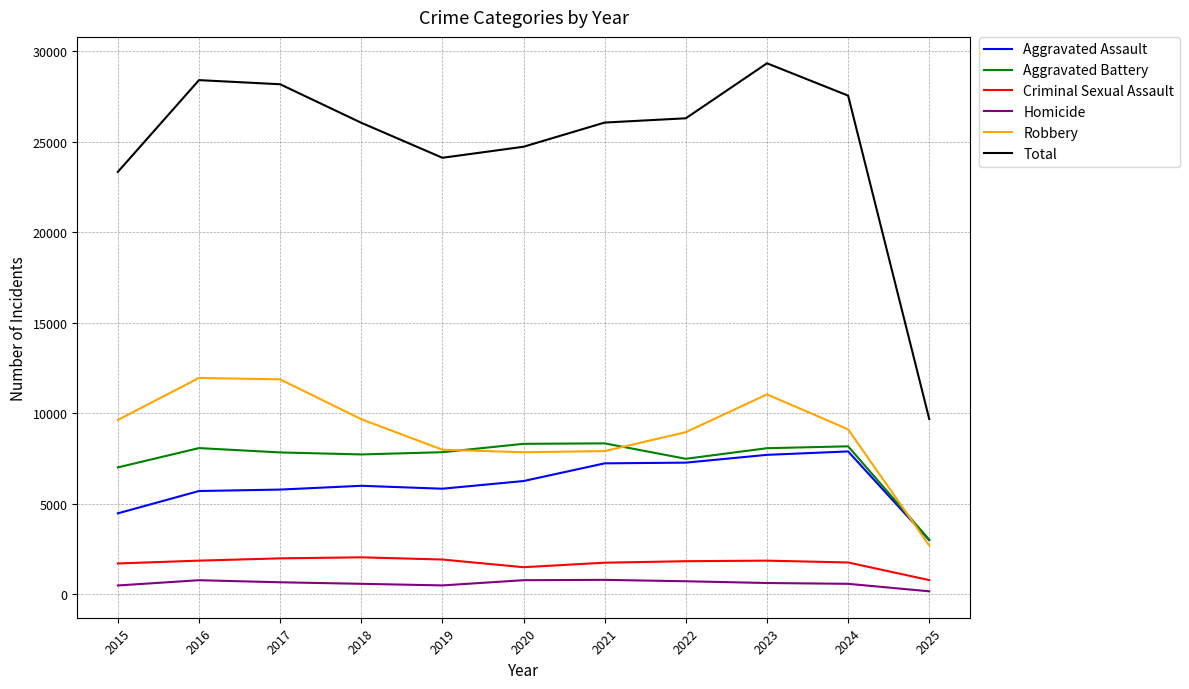

What are all the series names shown in the legend?

Aggravated Assault, Aggravated Battery, Criminal Sexual Assault, Homicide, Robbery, Total